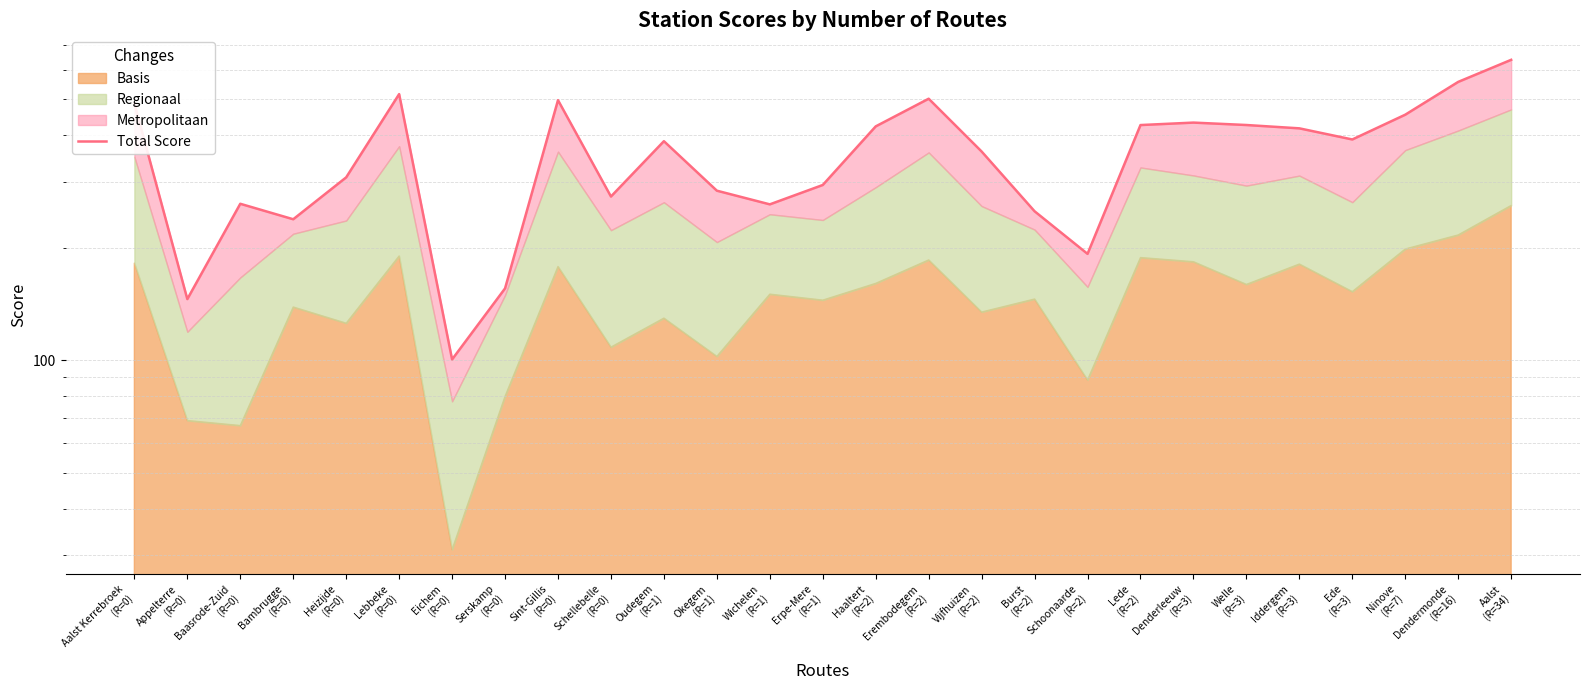

What is the change in value from Lebbeke
(R=0) to Schoonaarde
(R=2)?

-323.2